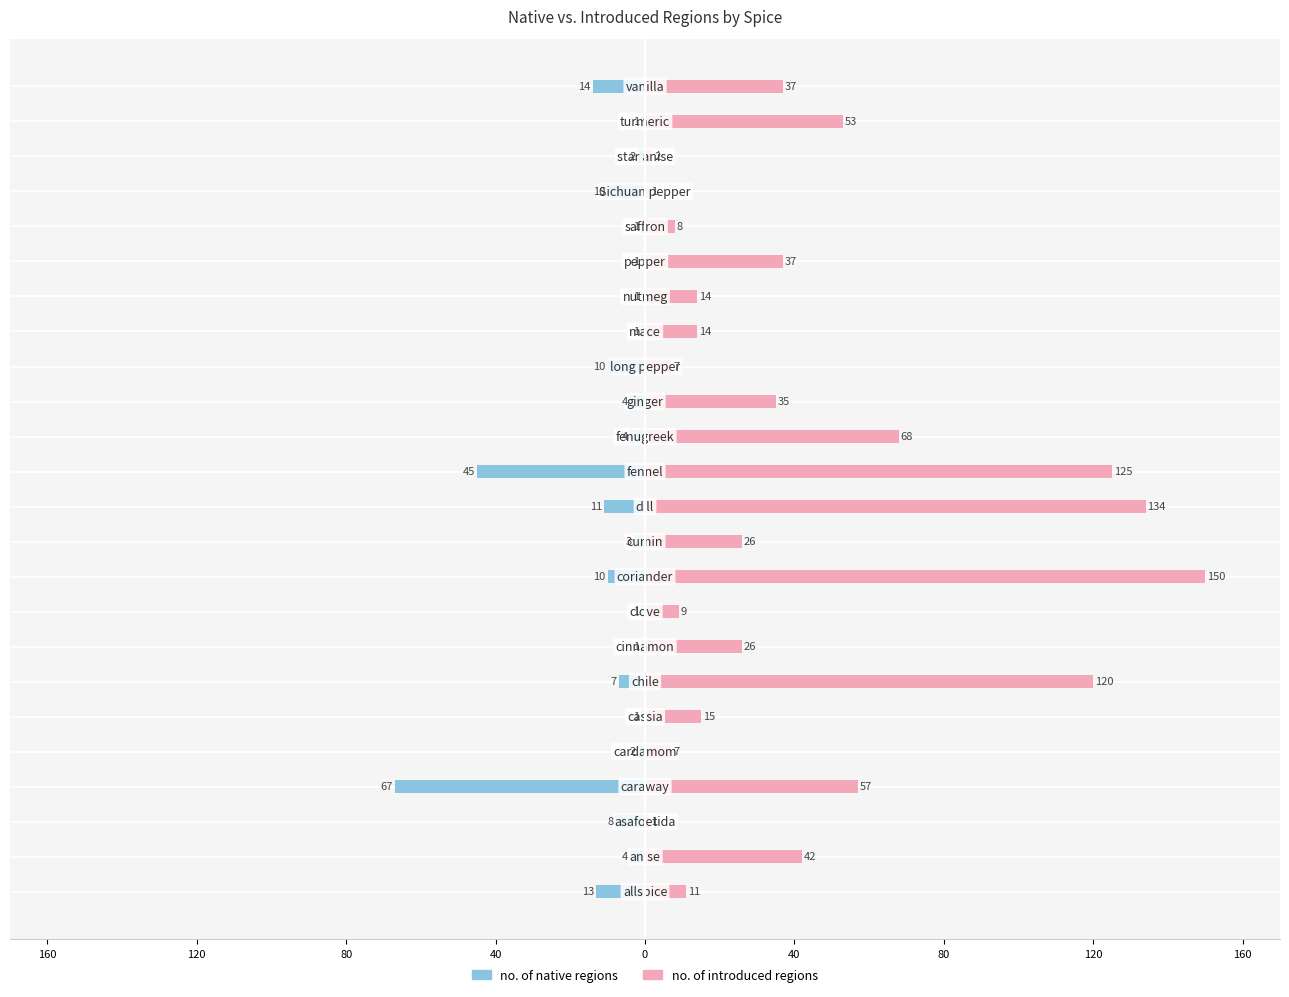

At how many categories does at least one series exceed 23?

13